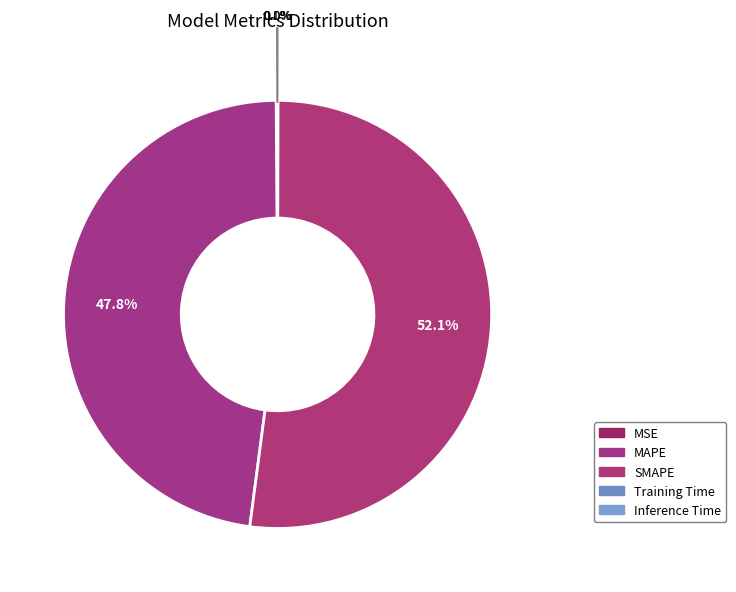

What is the smallest slice in the pie chart?

Inference Time